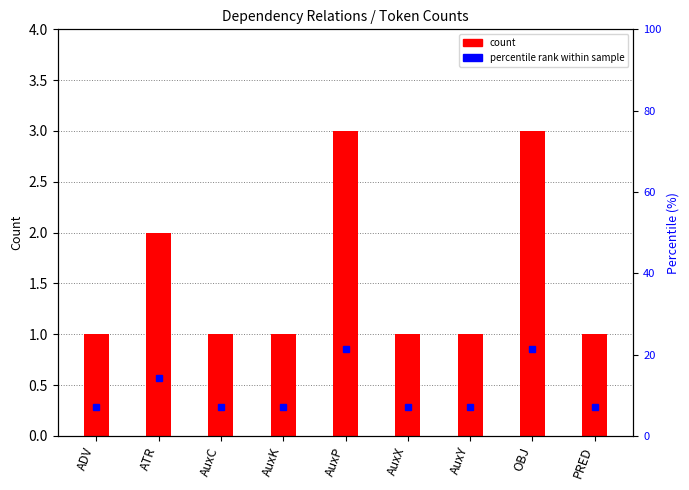

What is the label of the 2nd bar from the left?

ATR